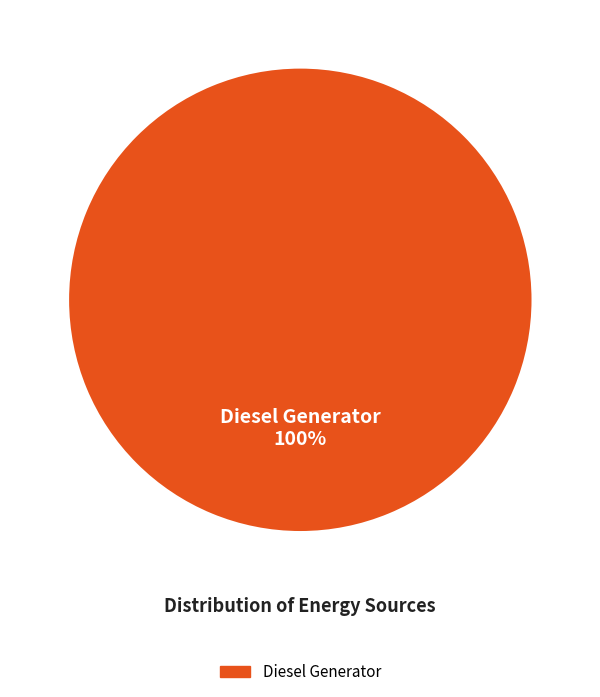

Is there any slice that represents more than half of the pie?

Yes